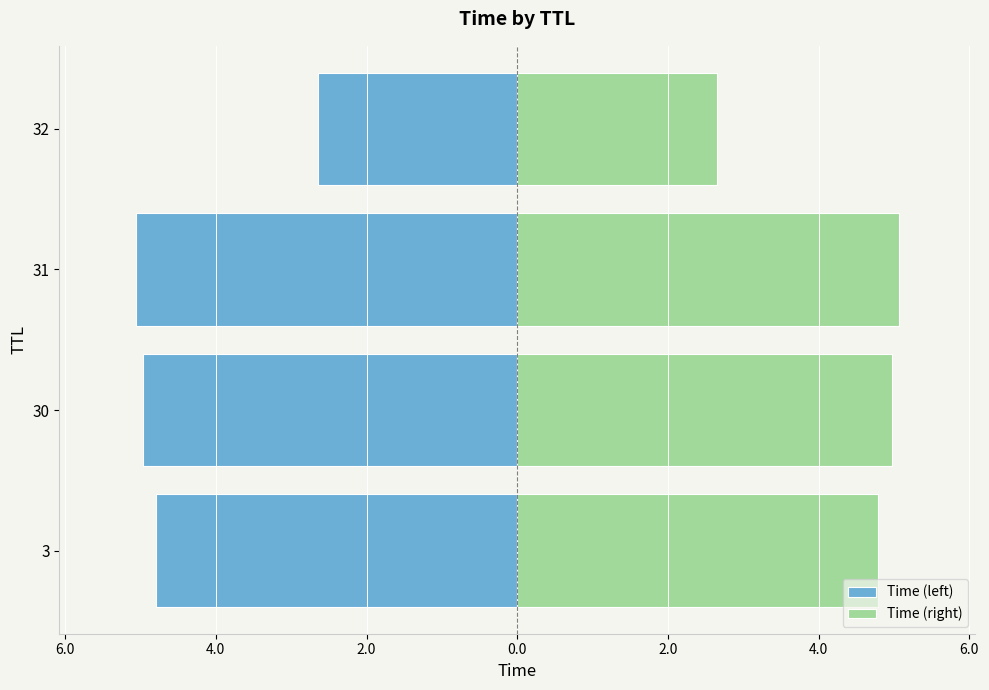

Between 32 and 31, which is larger?

32